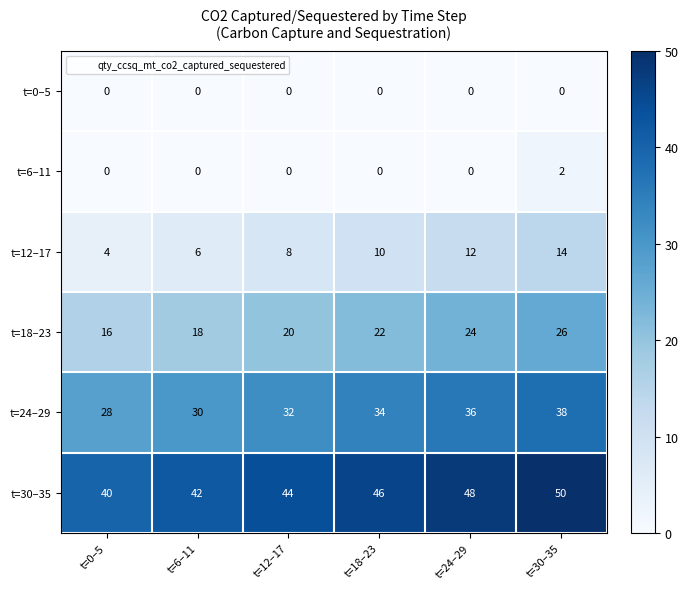

The value of t=12–17 at t=30–35 is 14. True or false?

True